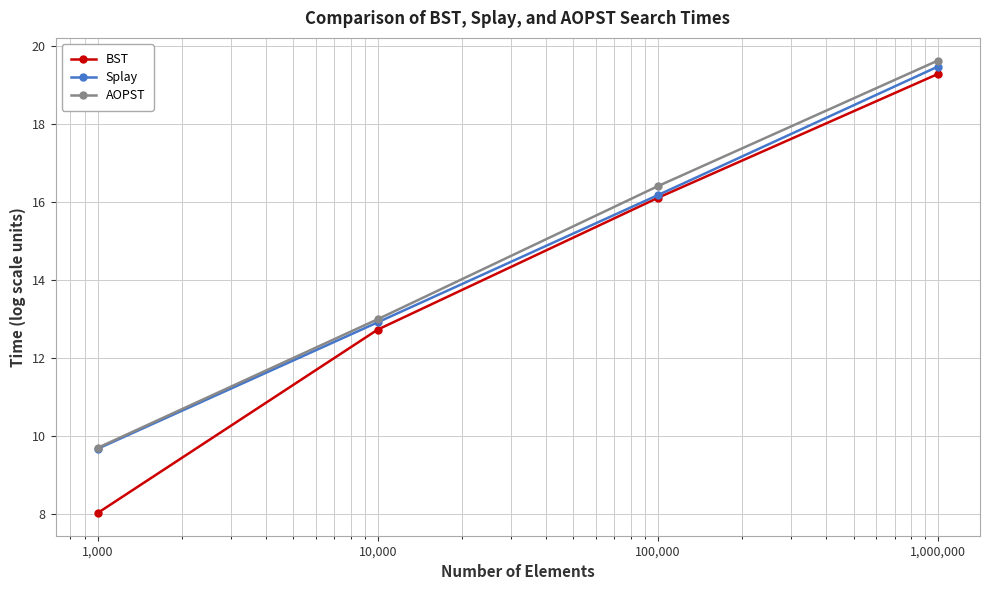

What is the value of the AOPST point at the 2nd from the left?

13.0